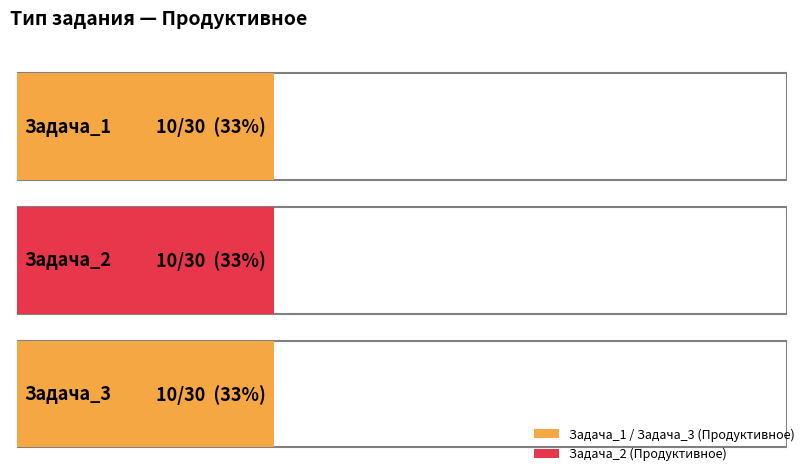

Which category has the lowest value across all series?

Задача_1